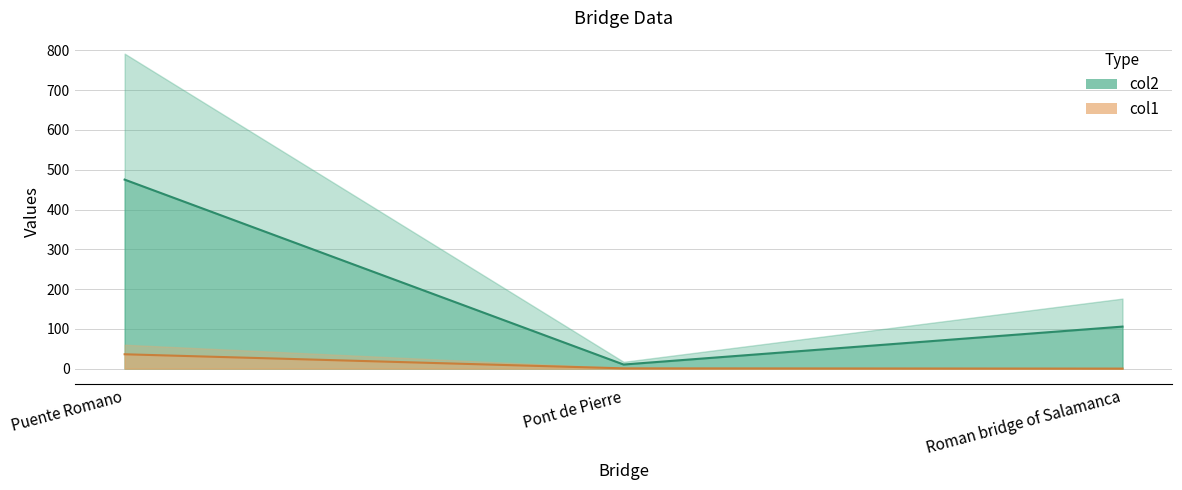

At Pont de Pierre, list the series in order from largest to smallest.

col2, col1